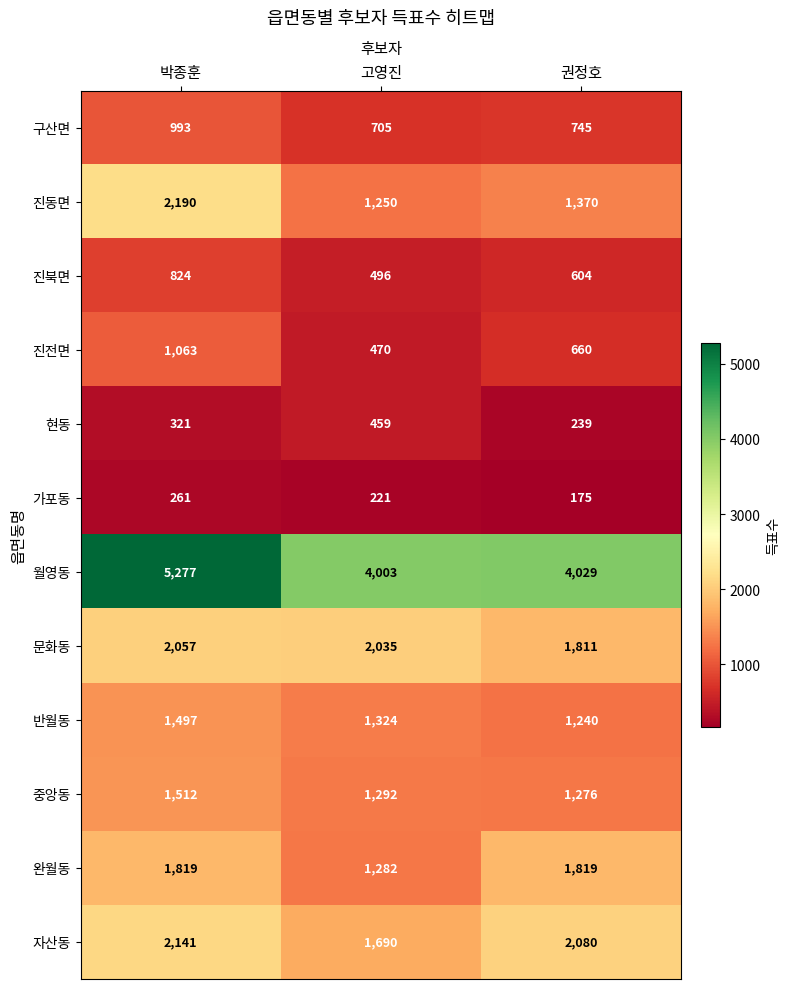

How many distinct data groups are displayed?

12